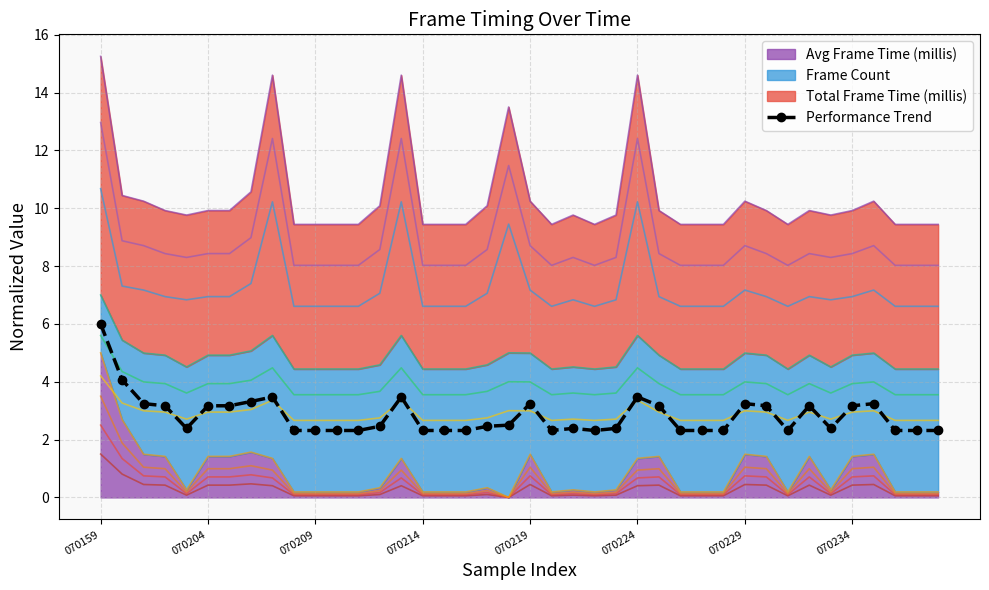

What is the change in value from 070229 to 25?

+0.3